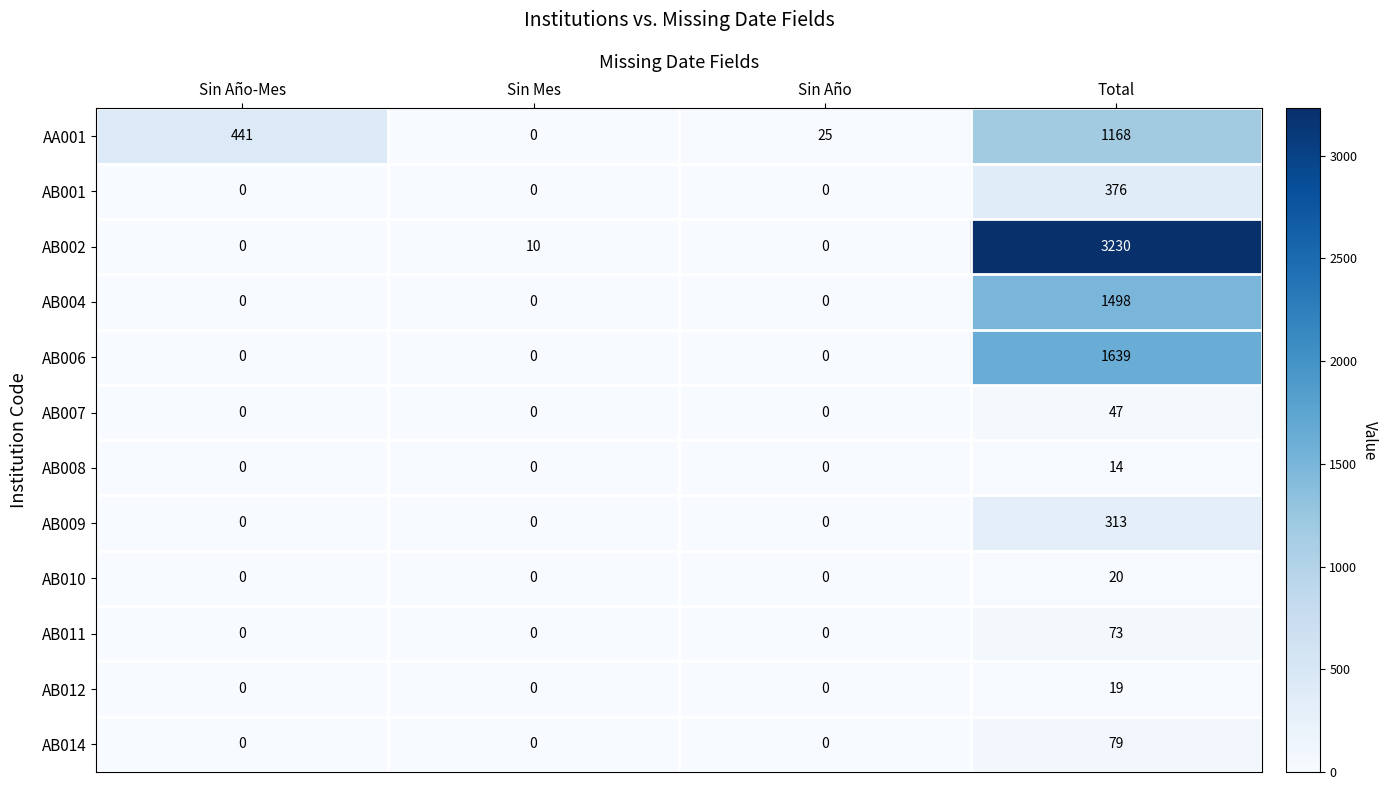

What is the difference between the maximum and minimum values in the AB009 series?

313